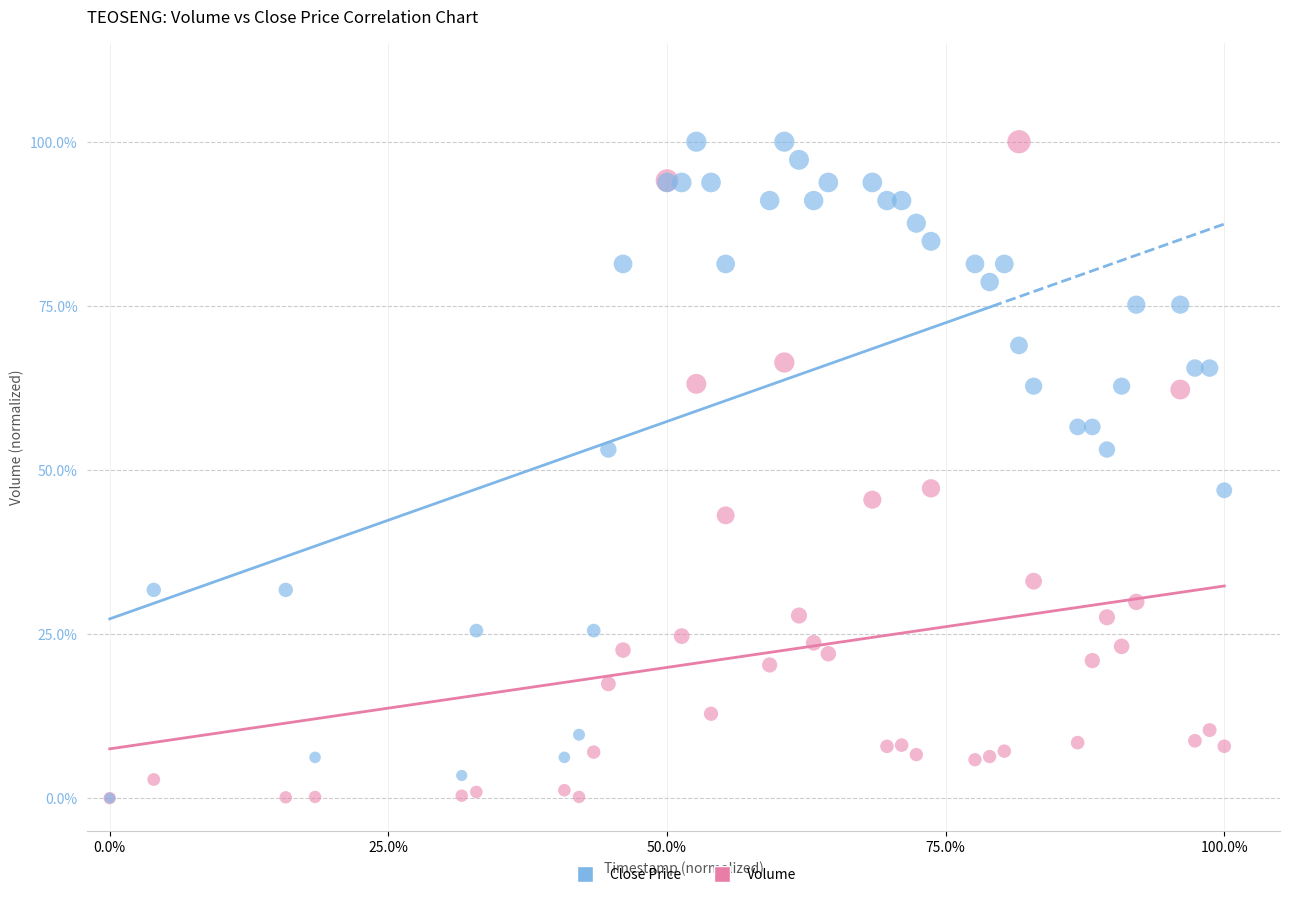

What are all the series names shown in the legend?

Close Price, Volume